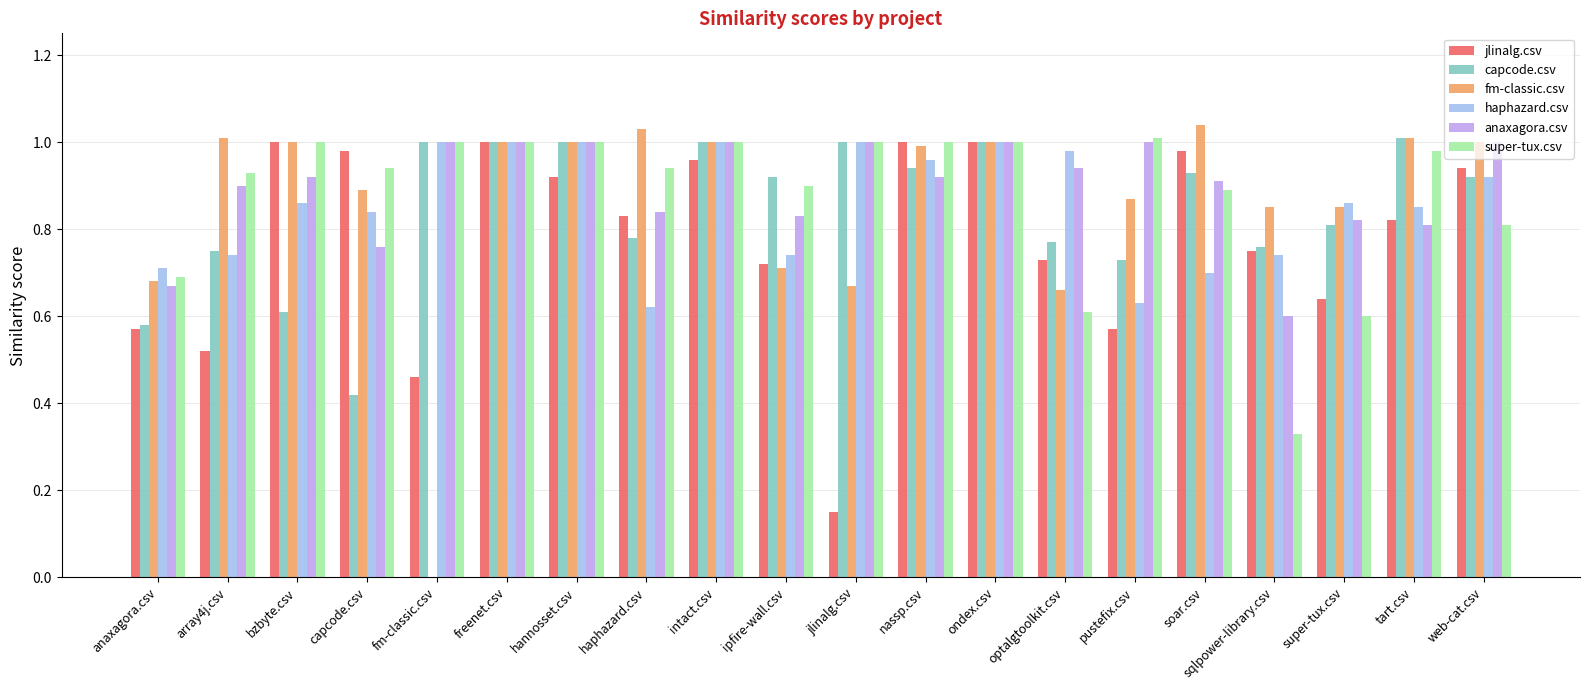

Is the value of super-tux.csv at intact.csv greater than the value of capcode.csv at pustefix.csv?

Yes